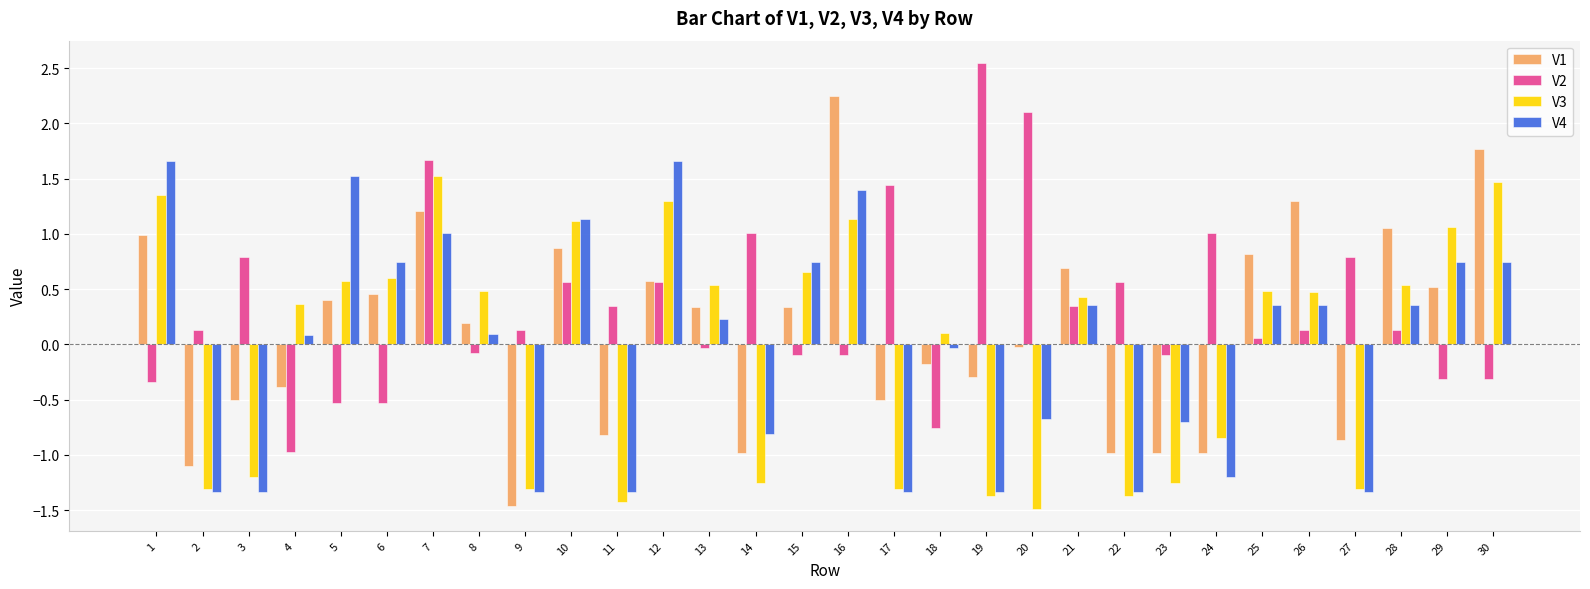

Which label corresponds to the largest value in the chart?

19